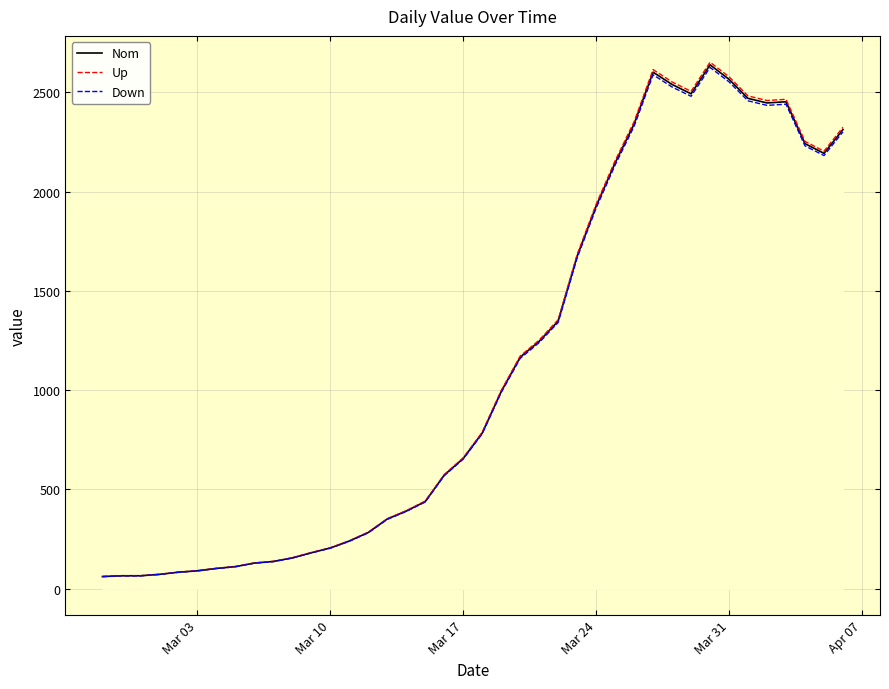

What is the minimum value for Up?

61.3